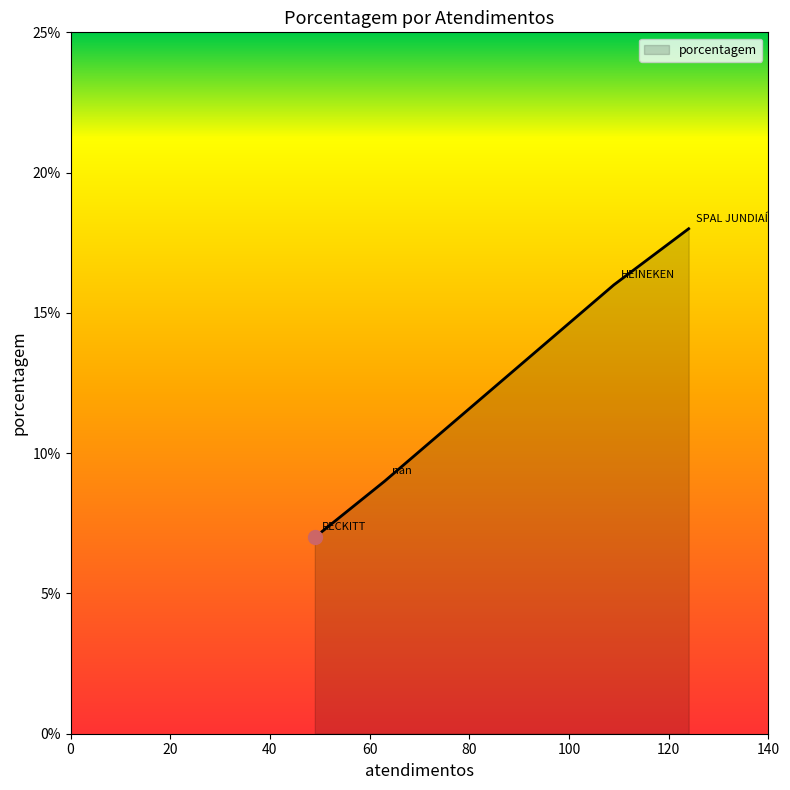

True or false: there are more than 0 points higher than both neighbors.

False